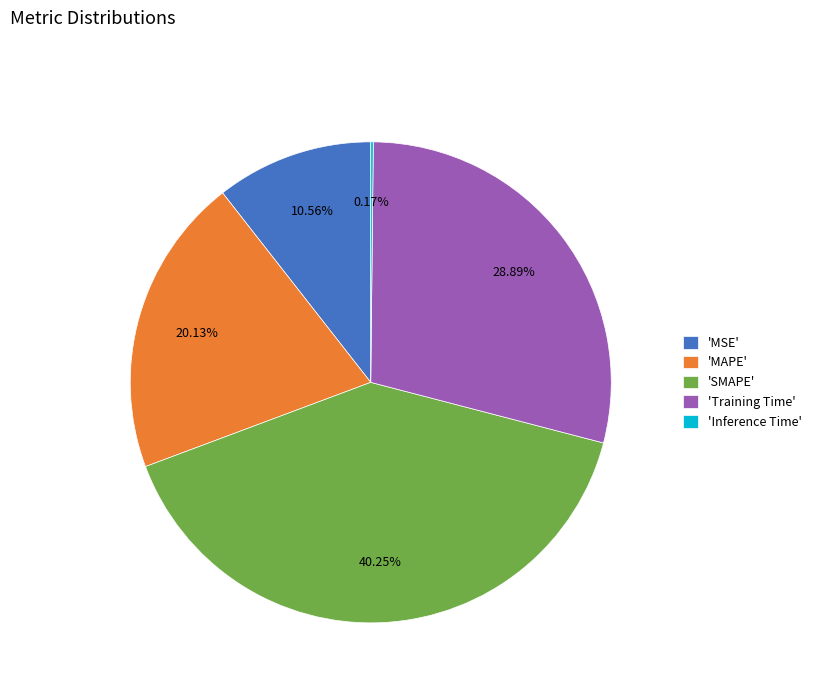

Is the sum of 'SMAPE' and 'Training Time' greater than half?

Yes